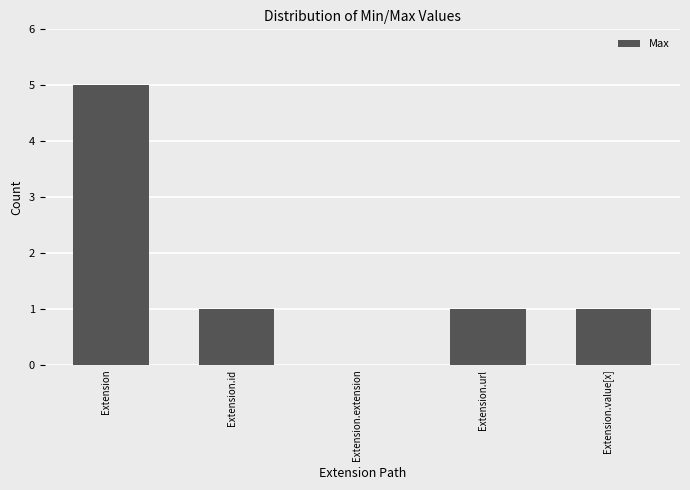

How many values are above zero?

4